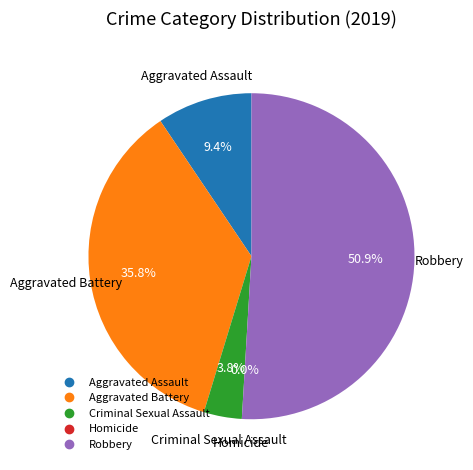

The Aggravated Assault slice represents 3% of the pie. True or false?

False